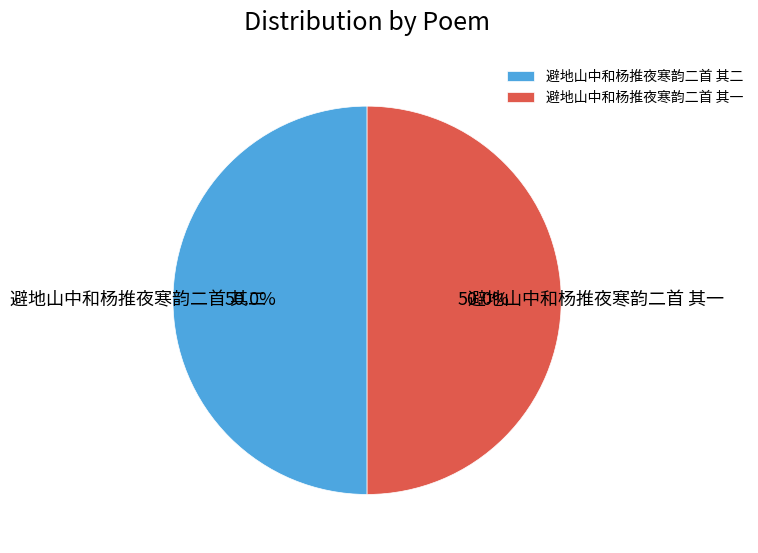

Do 避地山中和杨推夜寒韵二首 其二 and 避地山中和杨推夜寒韵二首 其一 together represent more than half of the pie?

Yes